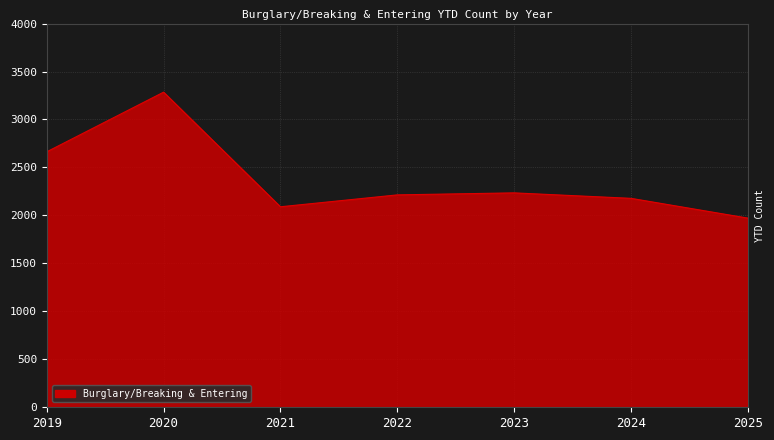

Which has a higher value, 2024 or 2023?

2023